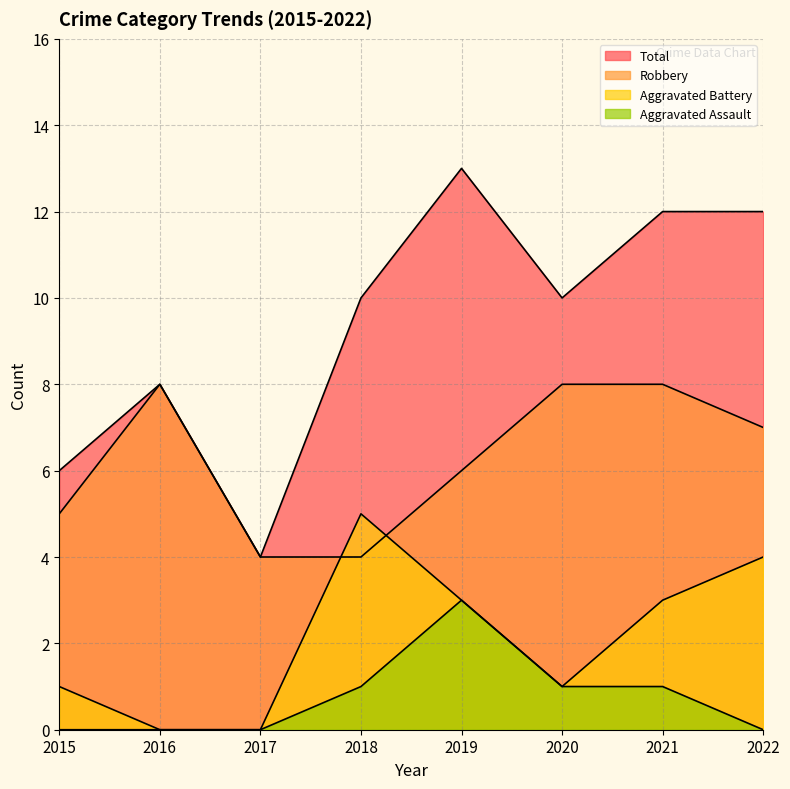

True or false: Aggravated Assault has a value of 0 at 2018.

False